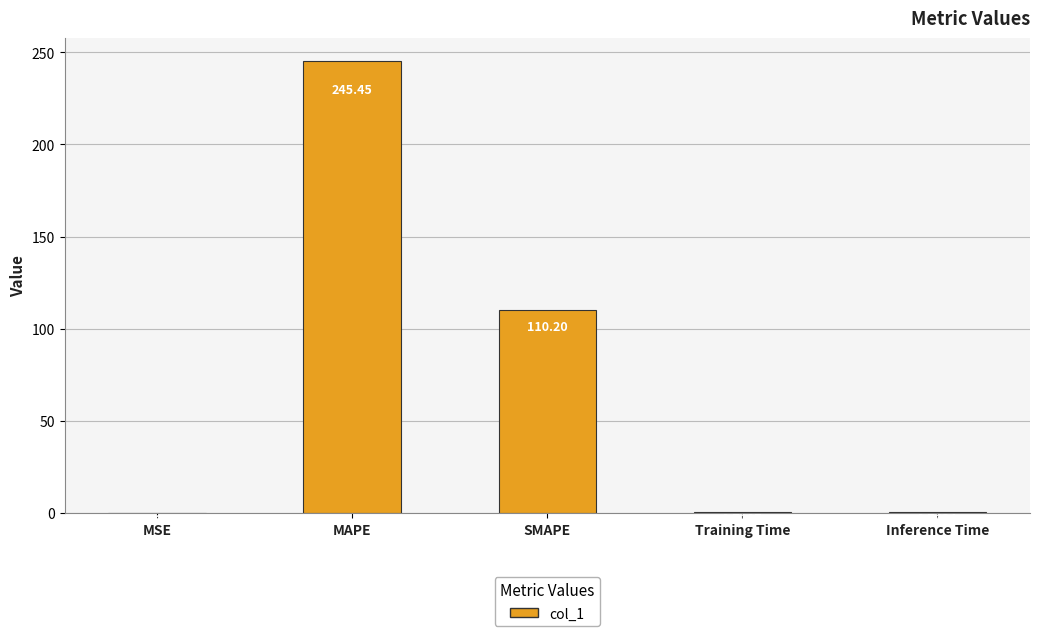

What is the change in value from MSE to Inference Time?

+0.7